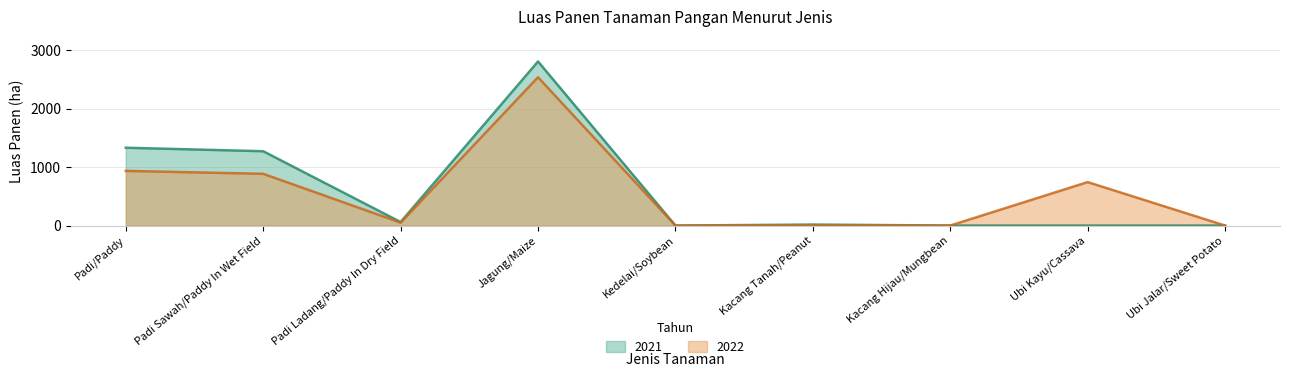

At which label is 2021 closest to 1405?

Padi/Paddy